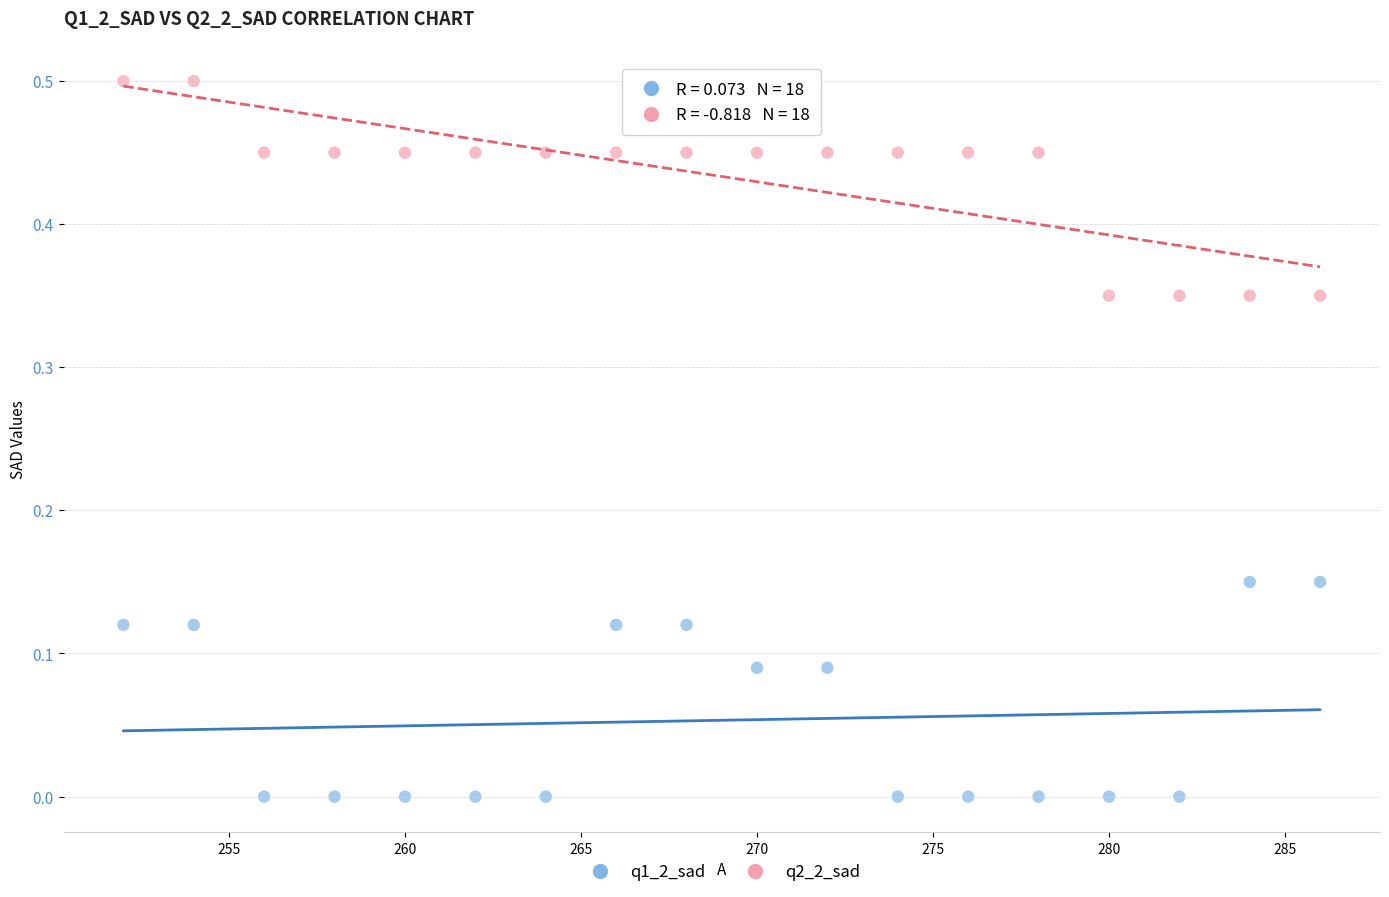

Across all data points, what is the range of X values (max minus min)?

34.0